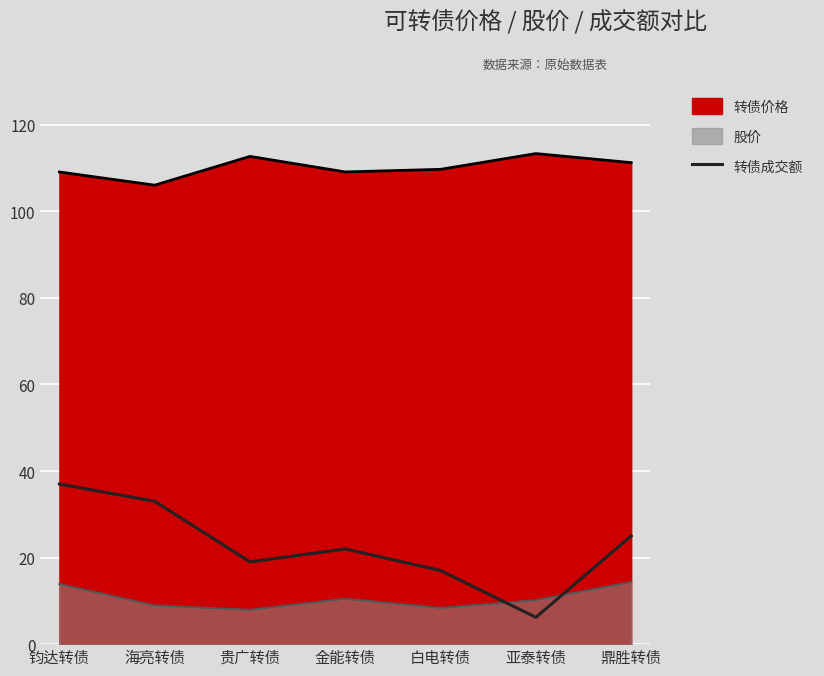

Is it true that the value at 贵广转债 is 11.9?

False